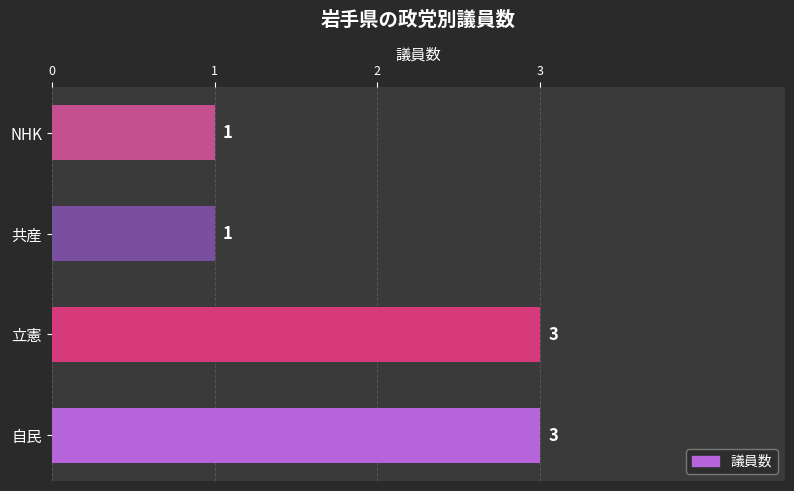

Reading top to bottom, transcribe all the data shown in this chart.

1	1	3	3